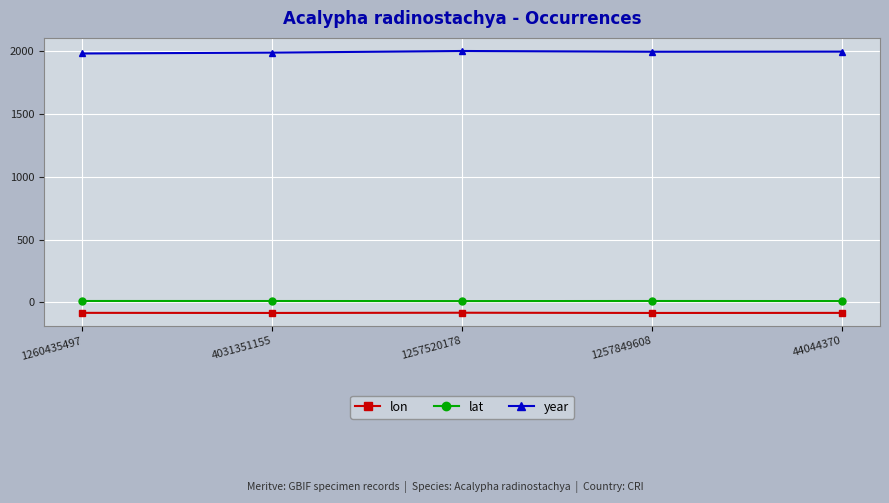

What position from the left is 44044370?

5